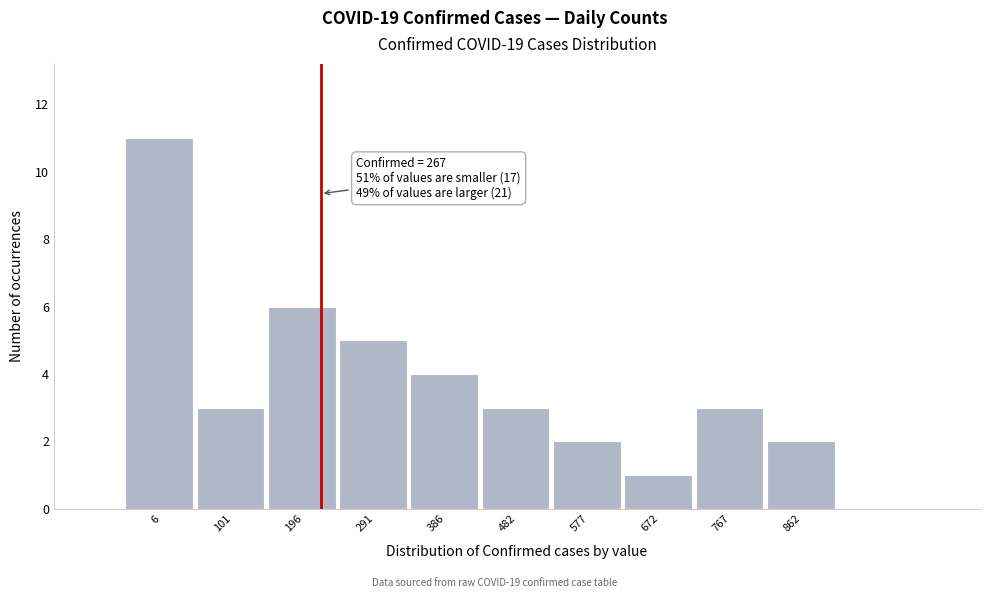

Reading left to right, what are all the values shown in this chart?

6=11	101=3	196=6	291=5	386=4	482=3	577=2	672=1	767=3	862=2